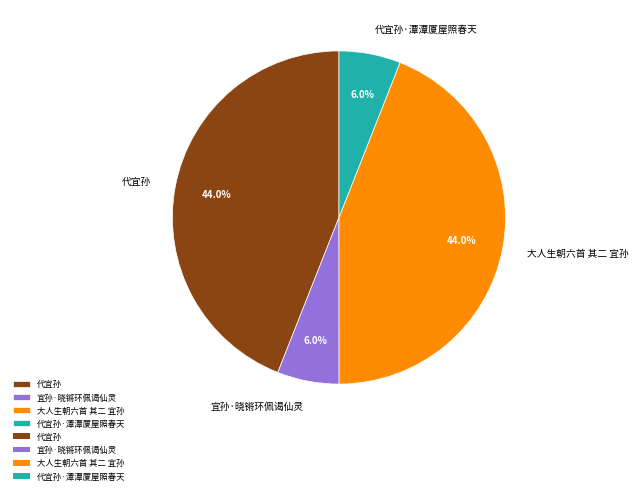

Approximately how many times larger is the value at 大人生朝六首 其二 宜孙 compared to 宜孙·晓锵环佩谒仙灵?

7.3